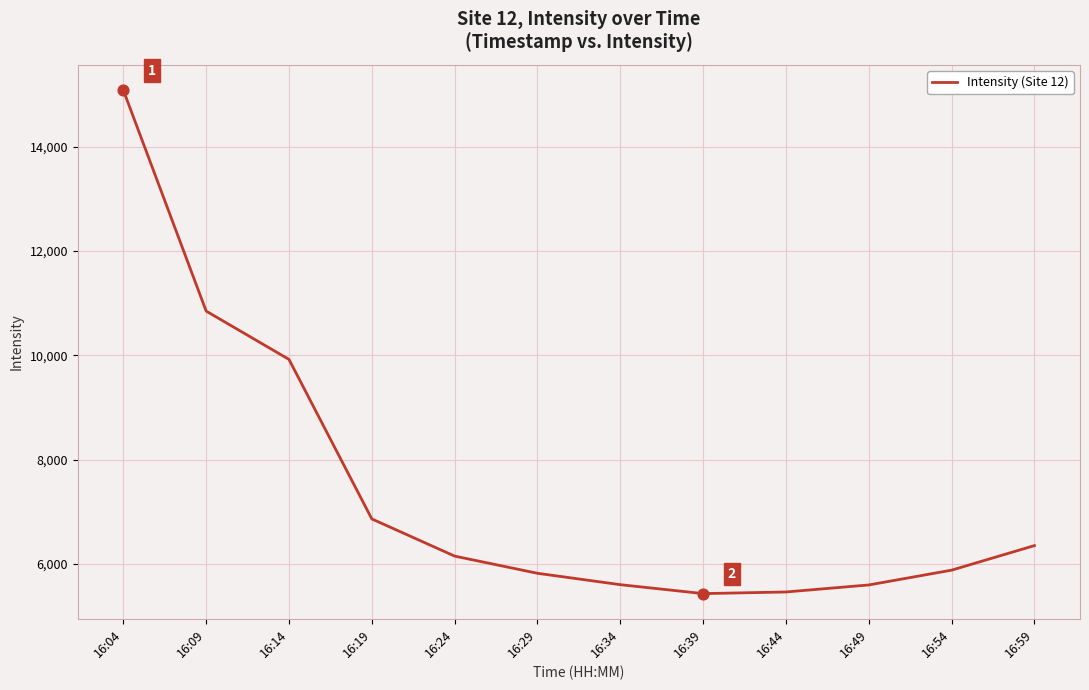

What is the change in value from 16:04 to 16:54?

-9202.0